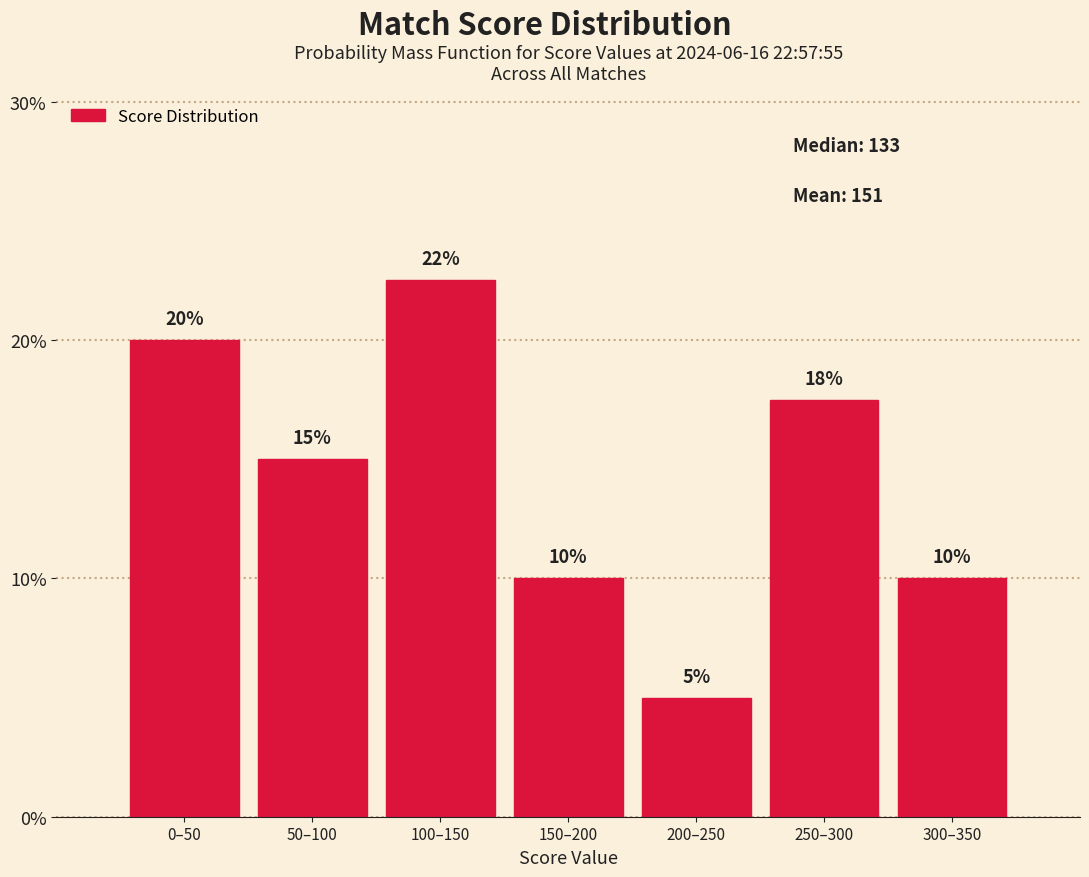

What is the label of the 6th bar from the left?

250–300